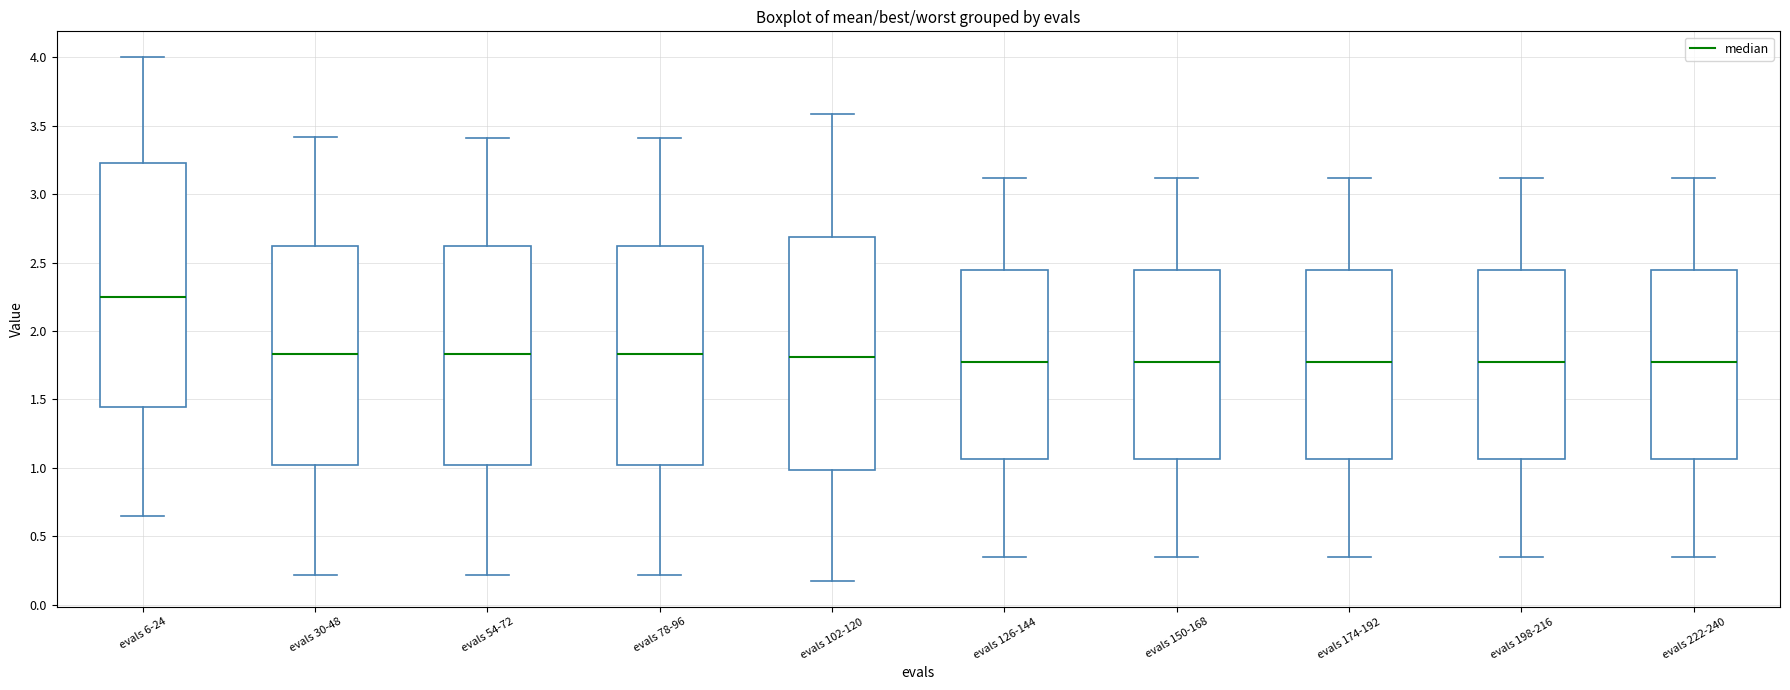

Which box is the tallest, from its lower edge to its upper edge?

evals 6-24